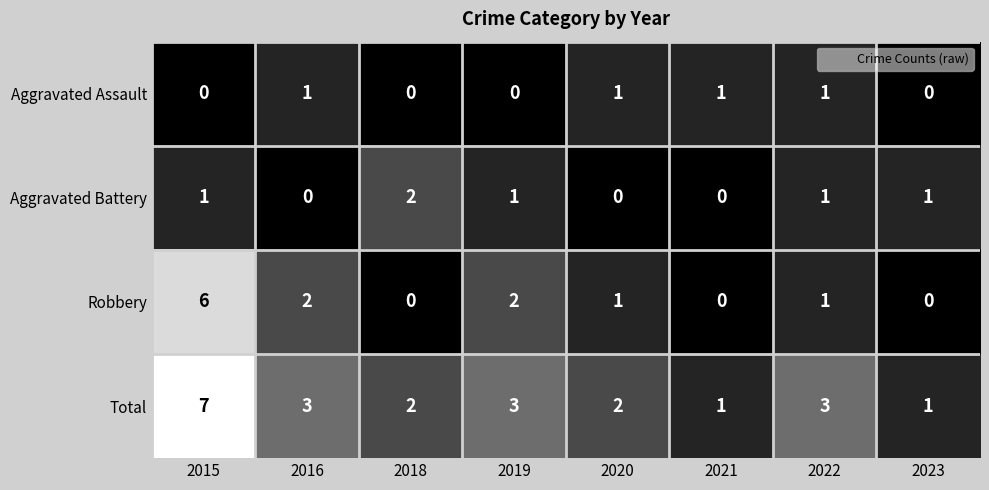

How many data points in Robbery are less than 1?

3